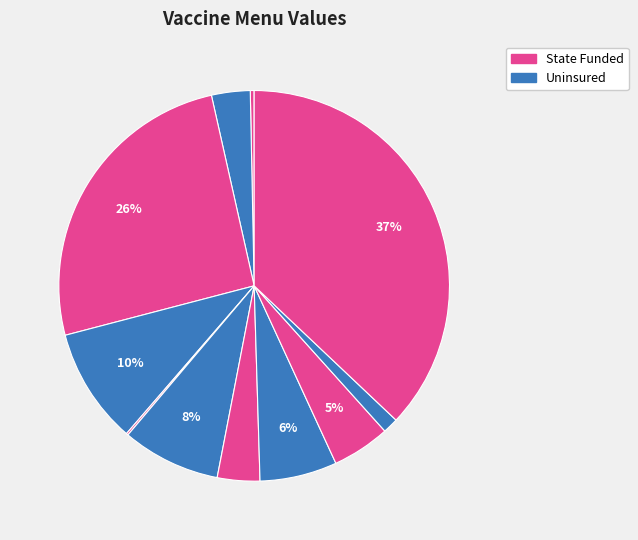

Count the number of slices in the pie.

11